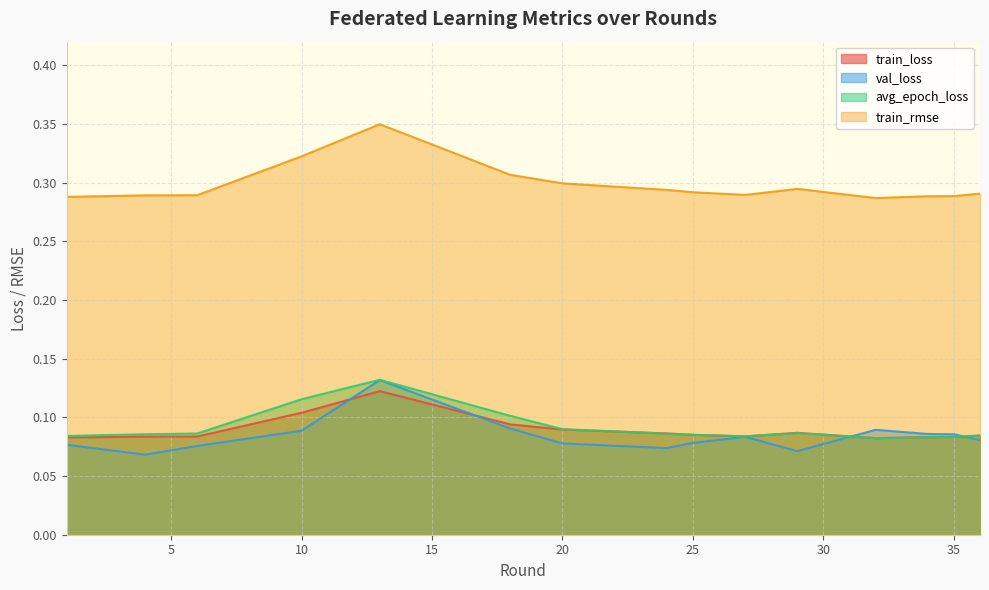

Between 1 and 32, which is larger?

1